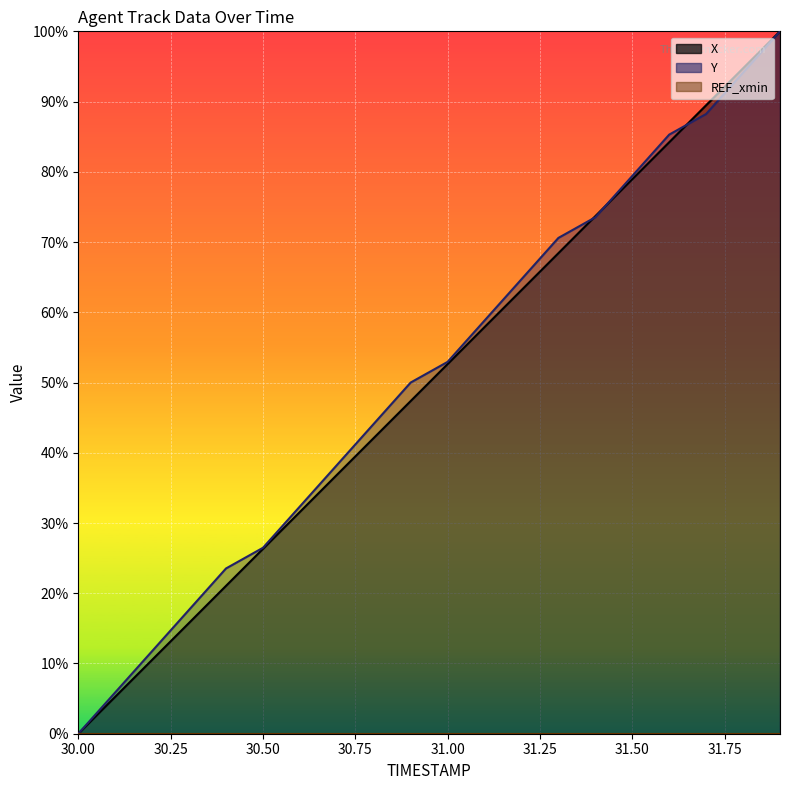

List the series in order of their peak value, highest first.

X, Y